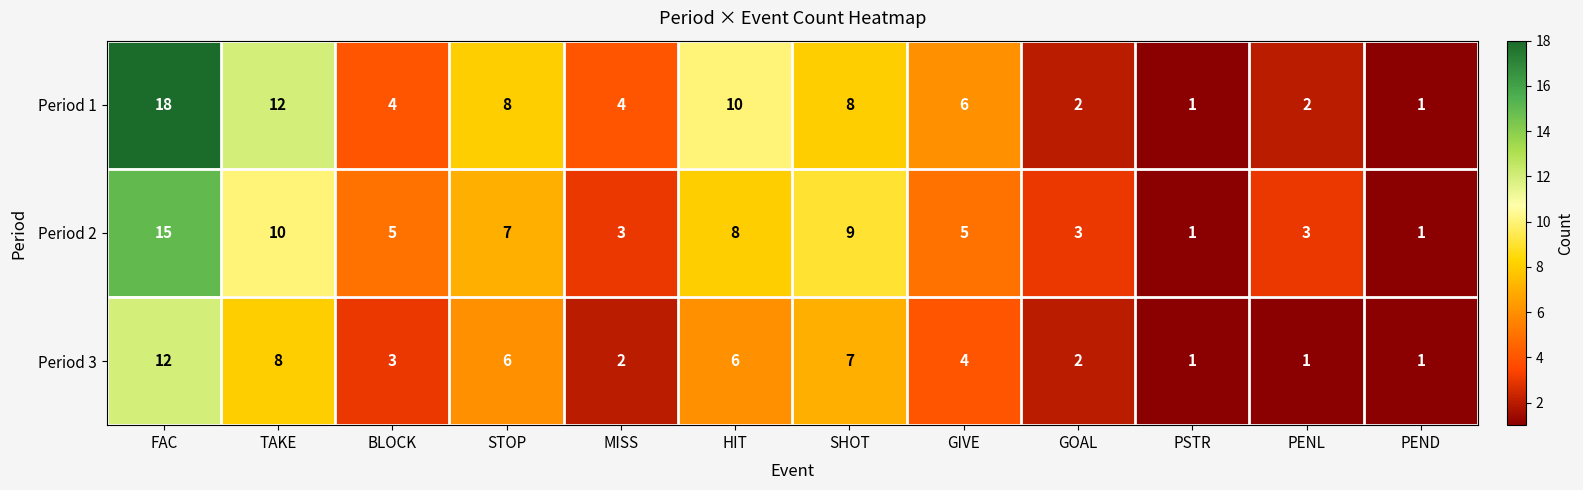

Is it true that Period 3 equals 1 at SHOT?

False